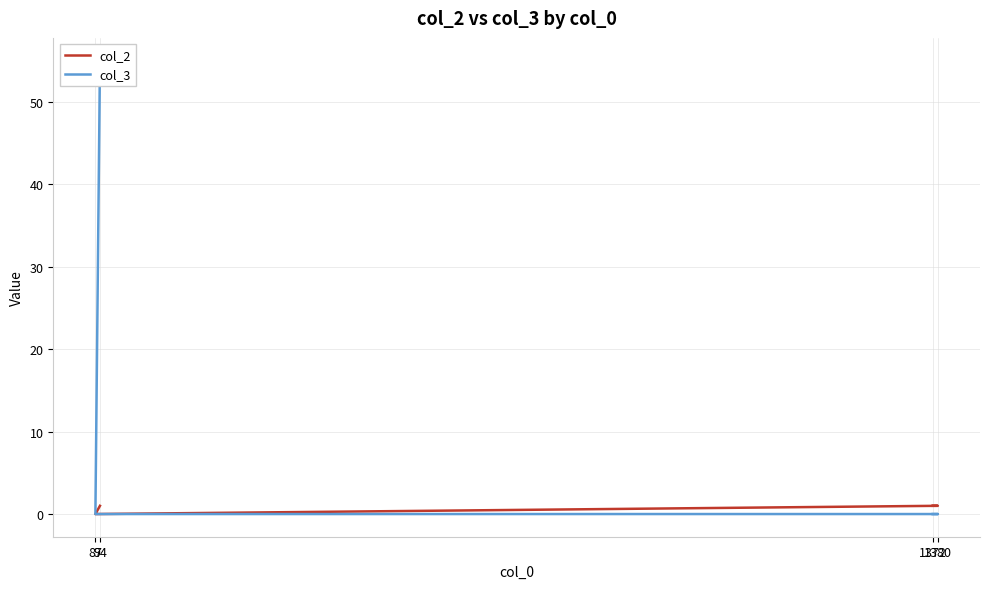

Reading left to right, list all the values displayed in this chart.

col_2: 94=1	87=0	1380=1	1372=1
col_3: 94=55	87=0	1380=0	1372=0